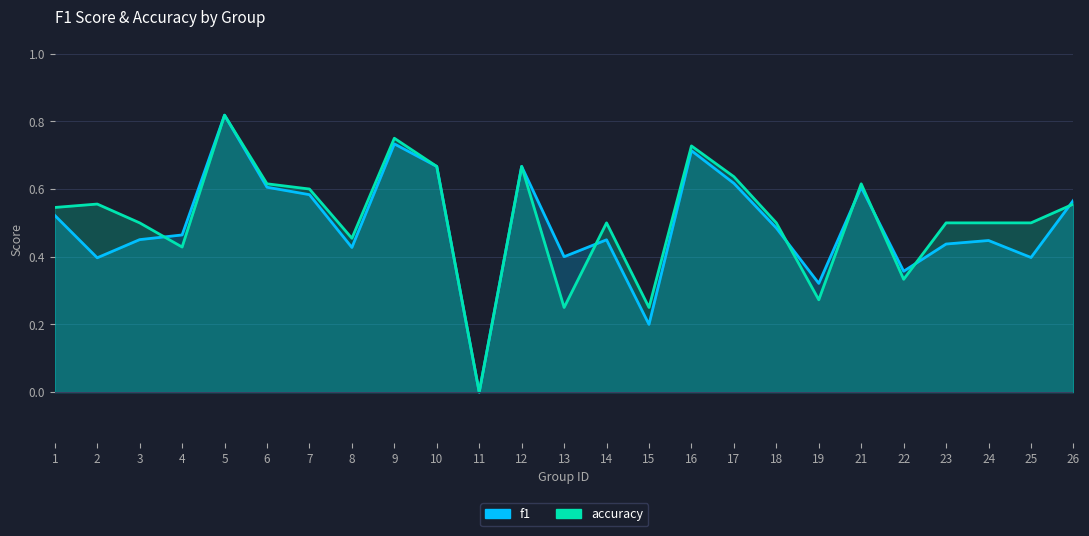

Reading right to left, what are all the values shown in this chart?

f1: 26=0.6	25=0.4	24=0.4	23=0.4	22=0.4	21=0.6	19=0.3	18=0.5	17=0.6	16=0.7	15=0.2	14=0.5	13=0.4	12=0.7	11=0.0	10=0.7	9=0.7	8=0.4	7=0.6	6=0.6	5=0.8	4=0.5	3=0.5	2=0.4	1=0.5
accuracy: 26=0.6	25=0.5	24=0.5	23=0.5	22=0.3	21=0.6	19=0.3	18=0.5	17=0.6	16=0.7	15=0.2	14=0.5	13=0.2	12=0.7	11=0.0	10=0.7	9=0.8	8=0.5	7=0.6	6=0.6	5=0.8	4=0.4	3=0.5	2=0.6	1=0.5